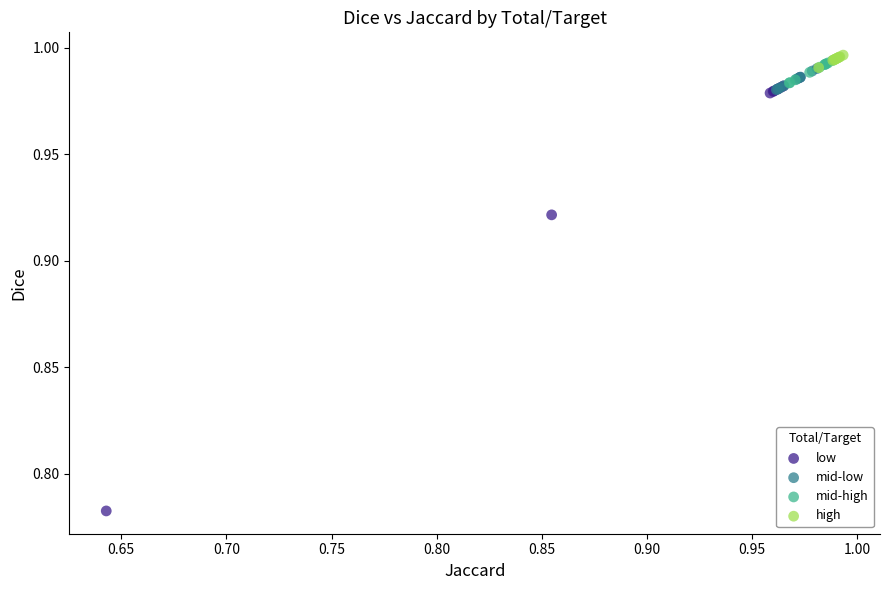

Which series reaches the maximum Y coordinate?

high